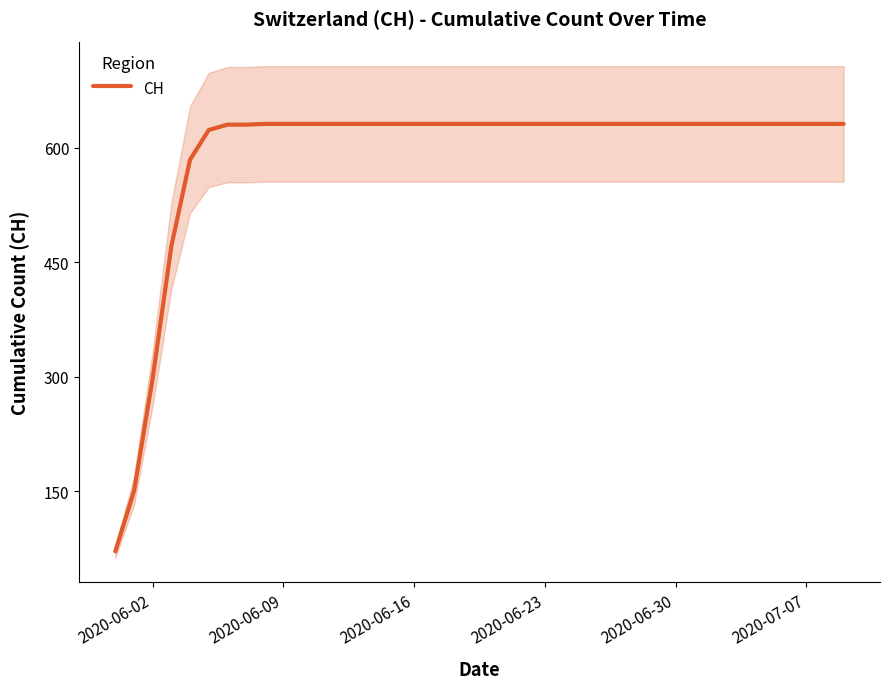

What is the lowest value of the CH series?

71